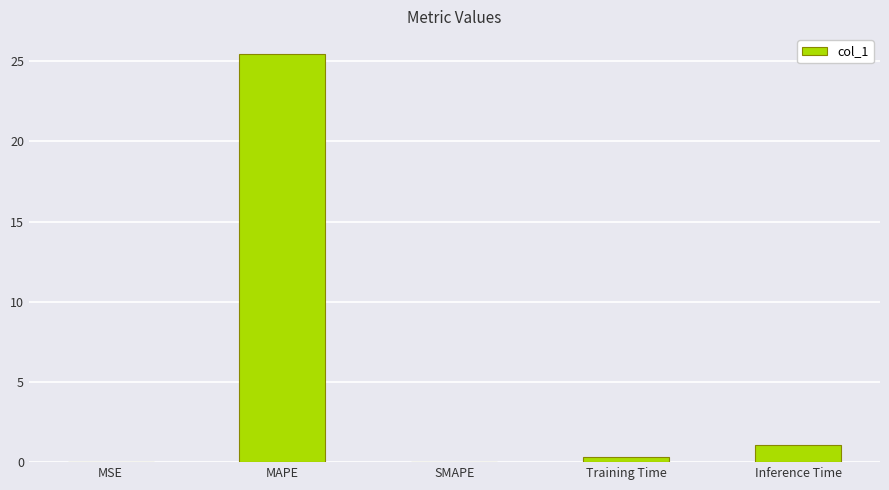

Are the bars horizontal?

No